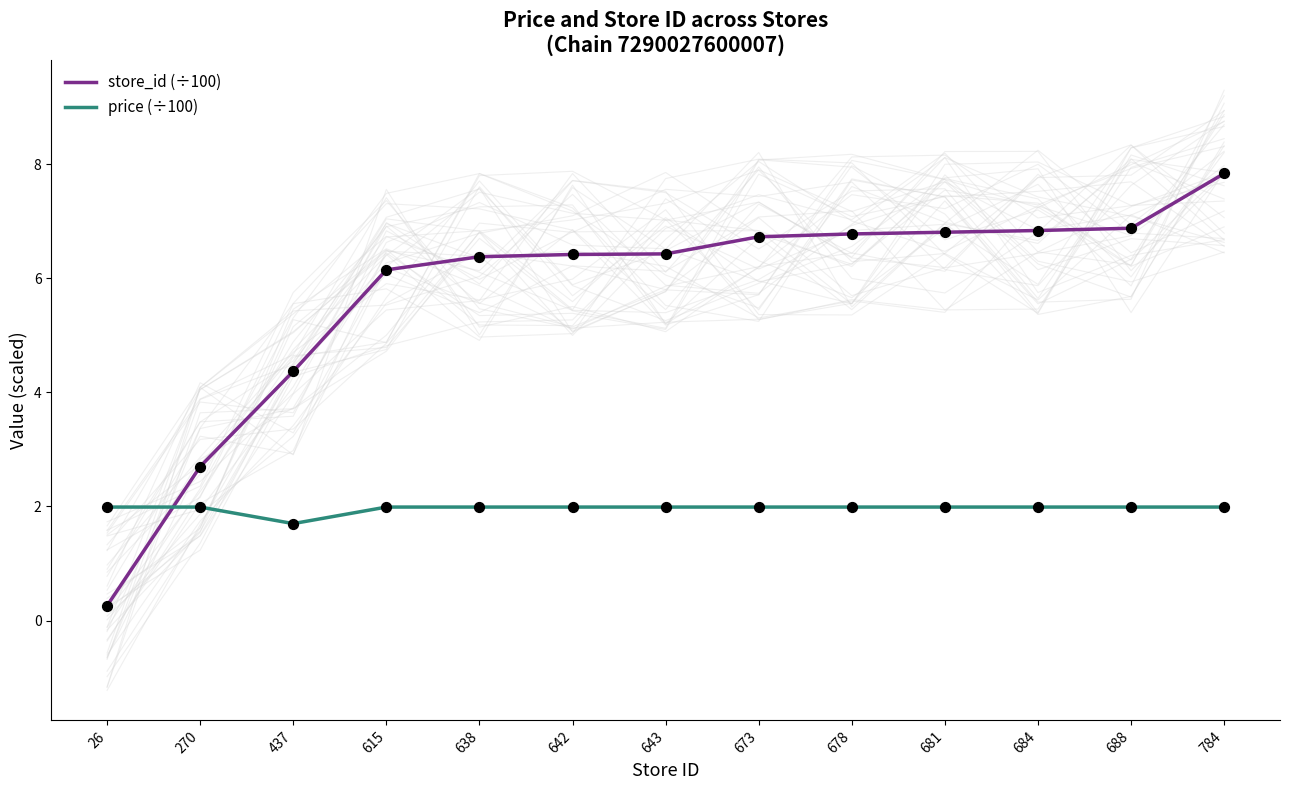

What are all the series names shown in the legend?

store_id (÷100), price (÷100)